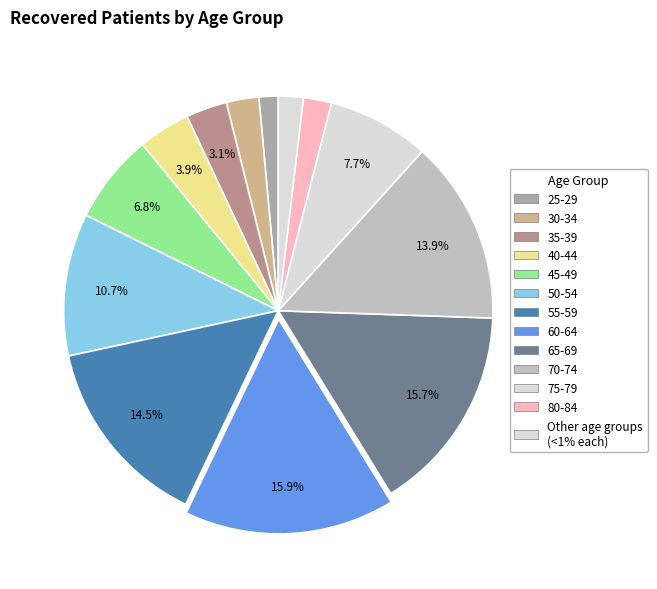

How many segments does this pie chart have?

13